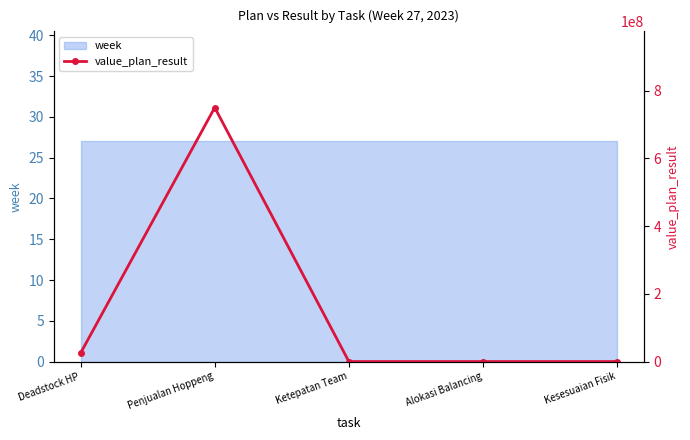

Is it true that the value at Alokasi Balancing is -322494490?

False